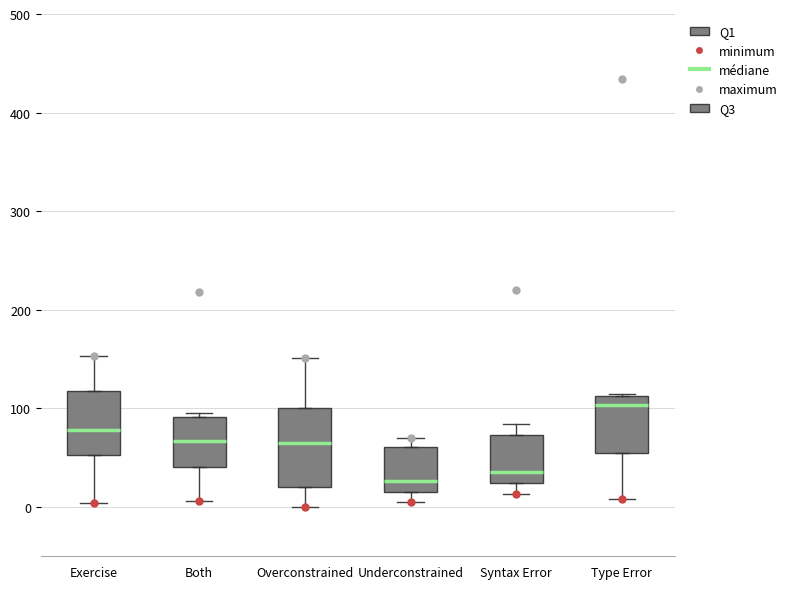

Which box is the tallest, from its lower edge to its upper edge?

Overconstrained